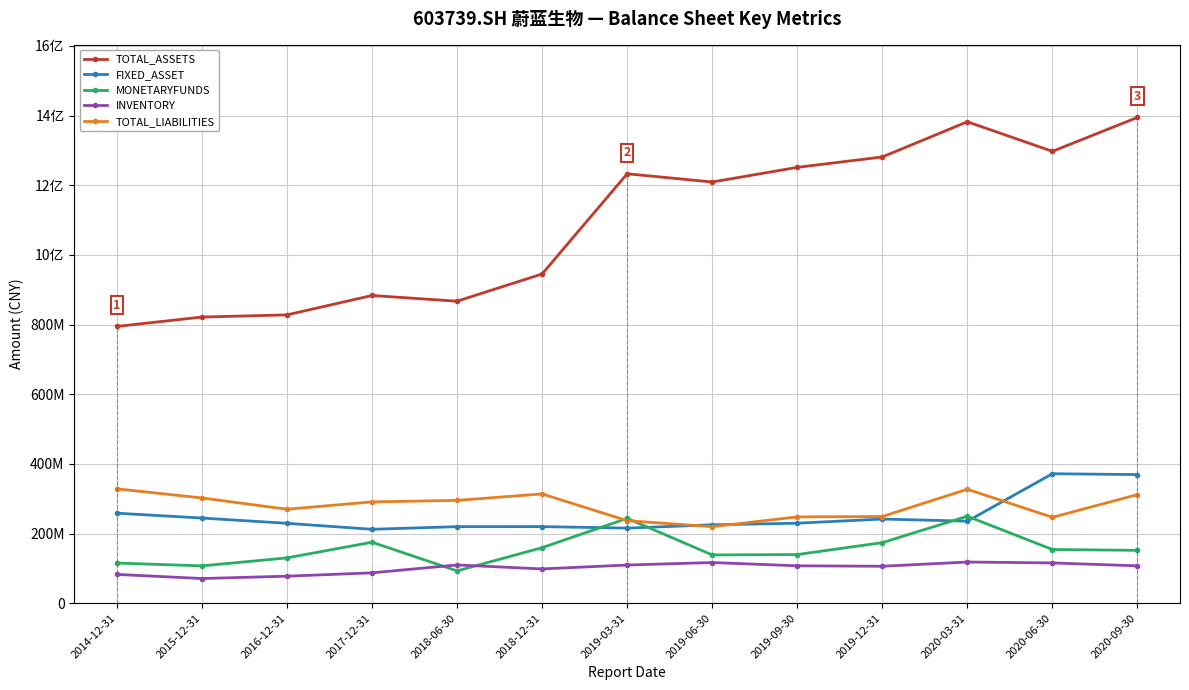

What is the difference between the maximum and second lowest values in the INVENTORY series?

40662658.2